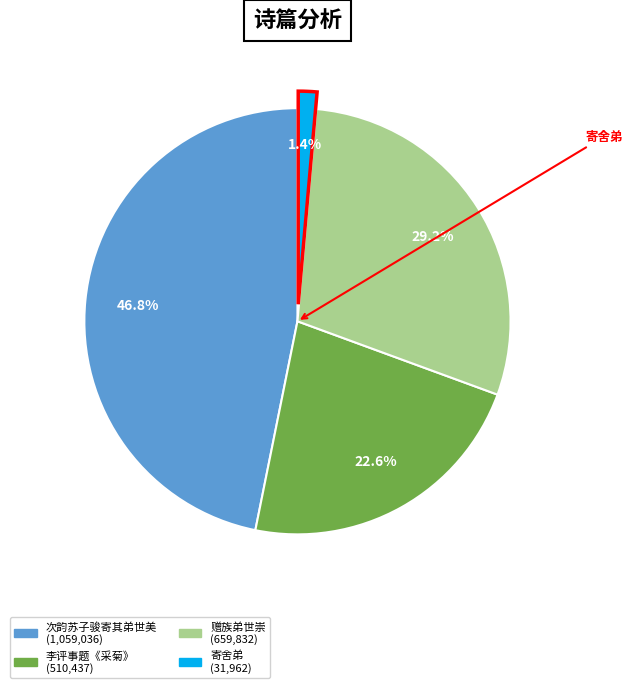

Is there any slice that represents more than half of the pie?

No